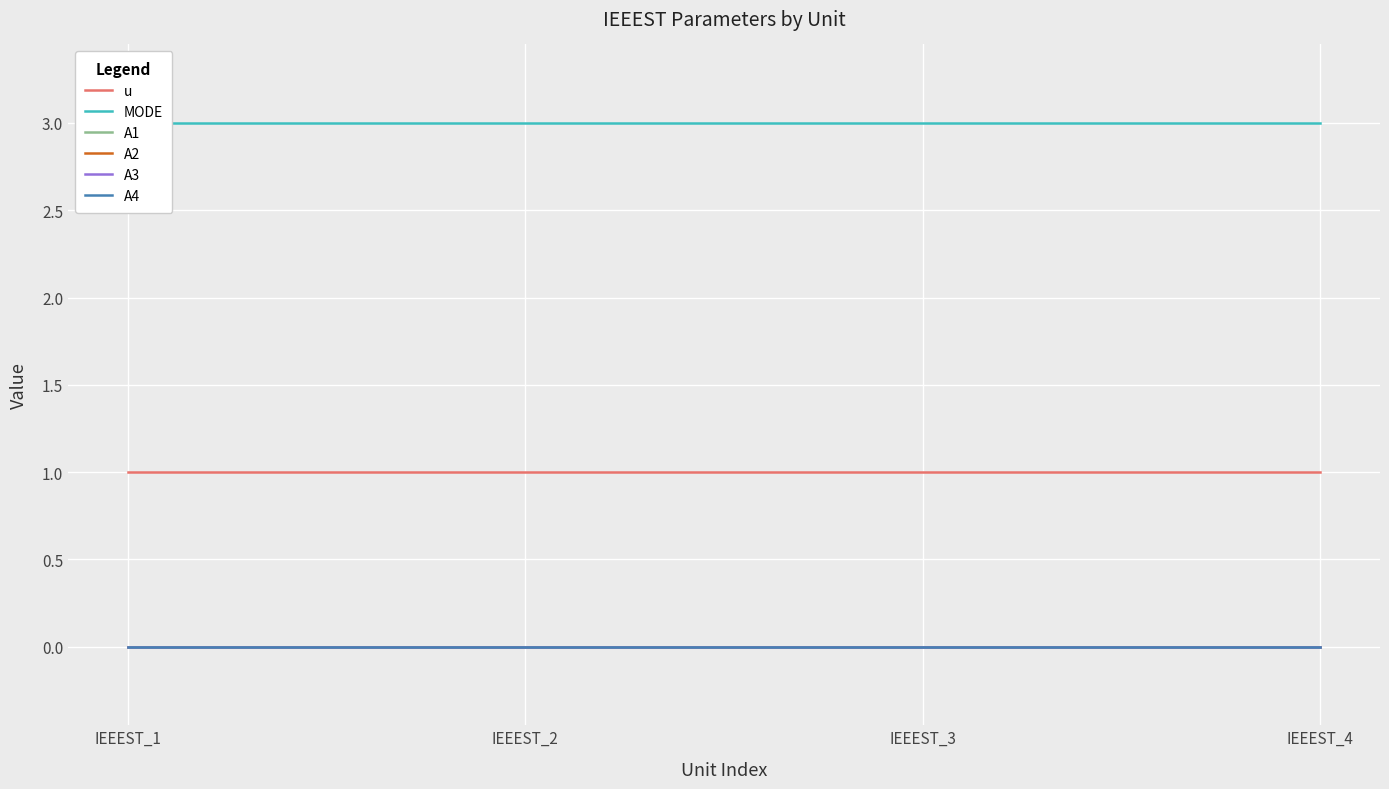

Rank the series at IEEEST_1 from lowest to highest value.

A1, A2, A3, A4, u, MODE